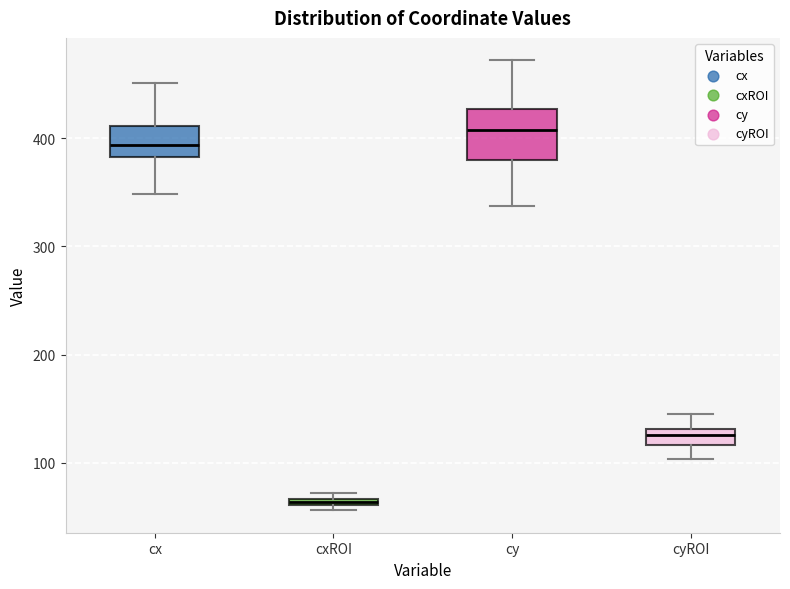

Where is the upper edge of the box for cxROI on the y-axis? The values are not printed on the chart, so give them approximately, as read against the axis.

70